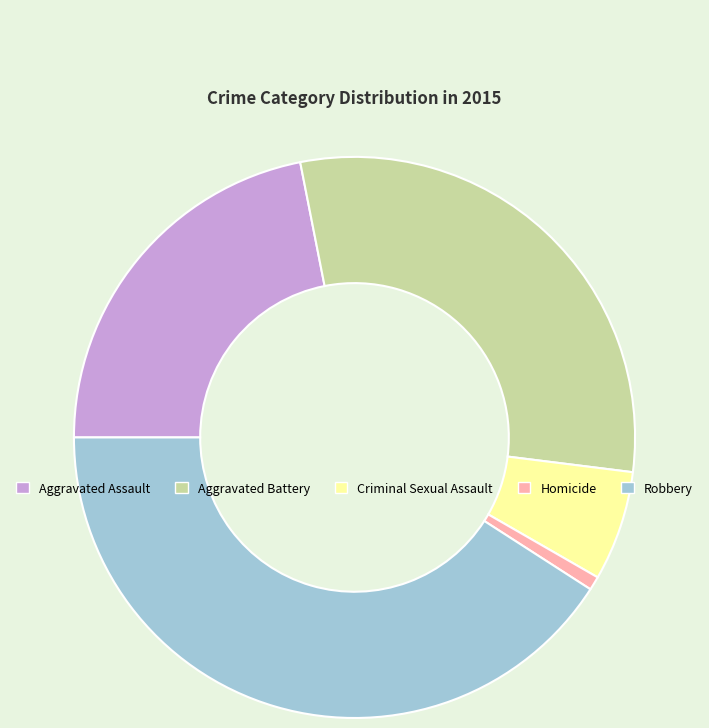

The Homicide slice represents 9% of the pie. True or false?

False